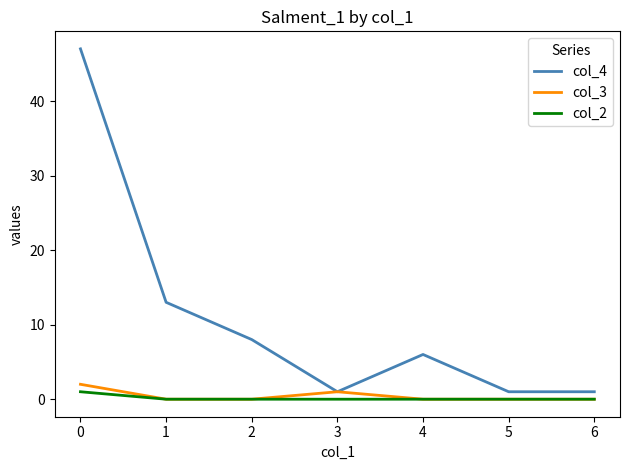

Is it true that col_4 equals 8 at 2?

True